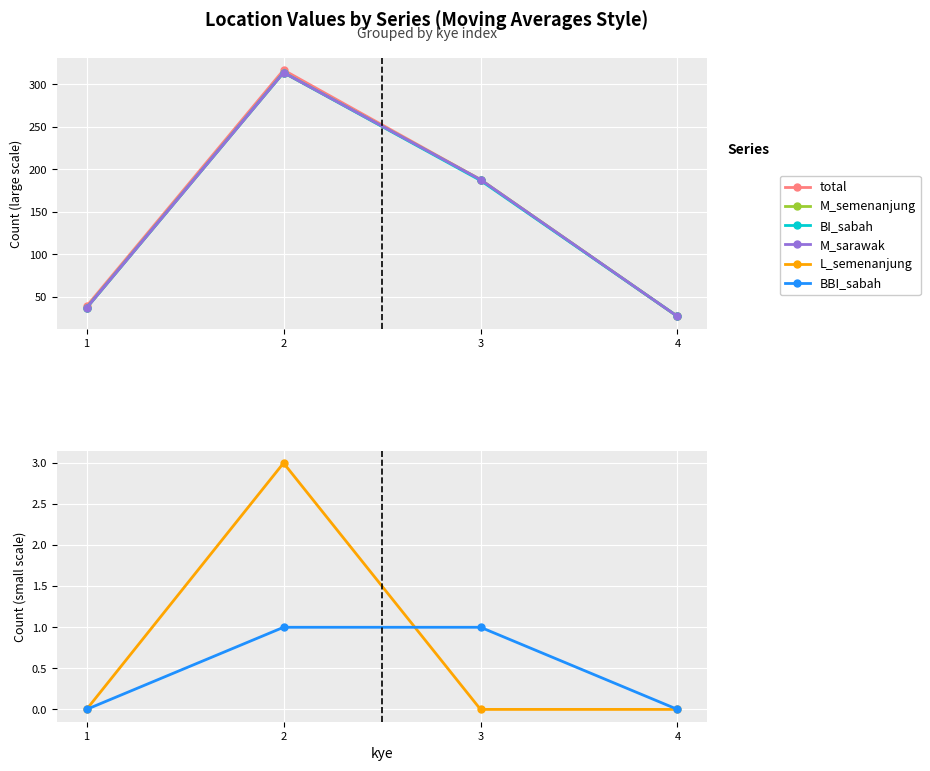

What are all the series names shown in the legend?

total, M_semenanjung, BI_sabah, M_sarawak, L_semenanjung, BBI_sabah